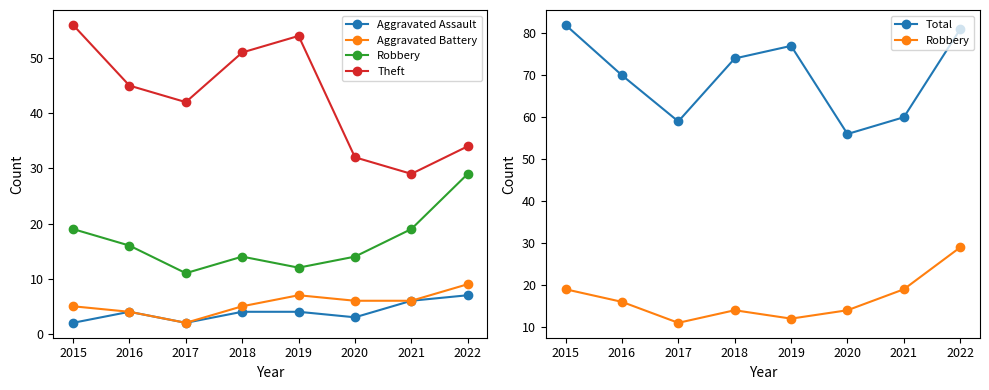

Reading right to left, what are all the values shown in this chart?

Aggravated Assault: 7	6	3	4	4	2	4	2
Aggravated Battery: 9	6	6	7	5	2	4	5
Robbery: 29	19	14	12	14	11	16	19
Theft: 34	29	32	54	51	42	45	56
Total: 81	60	56	77	74	59	70	82